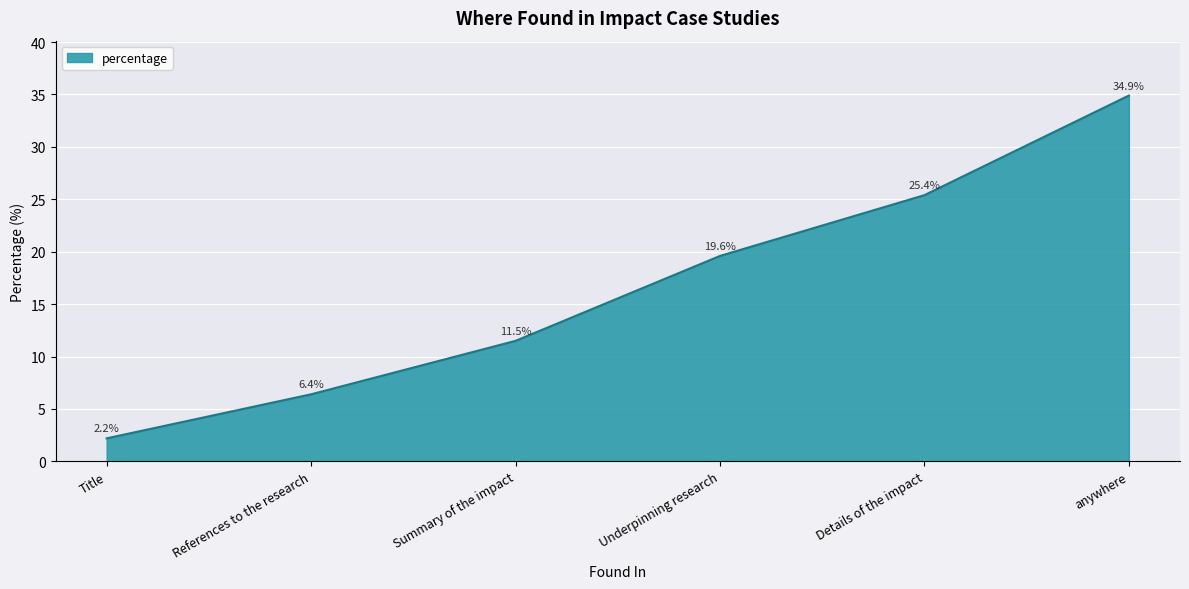

Does the chart display data point markers on the line(s)?

No